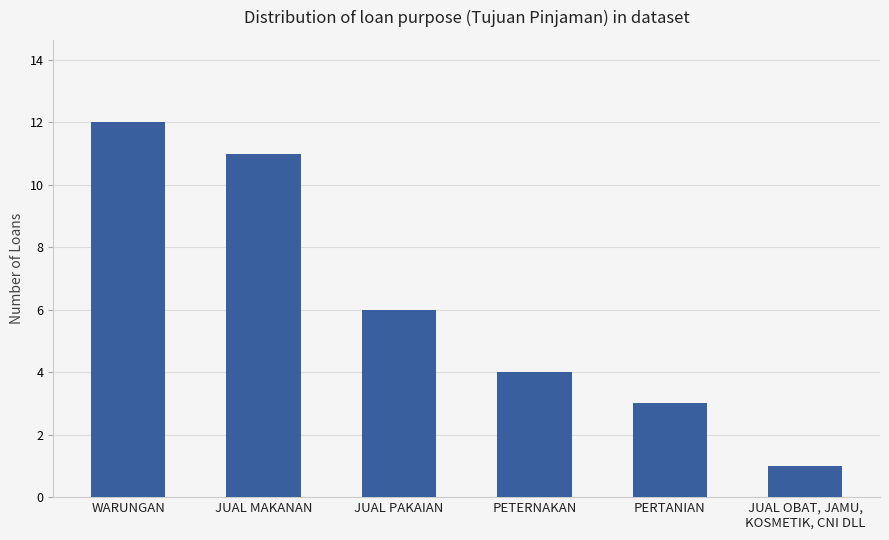

What is the difference between the maximum and minimum values?

11